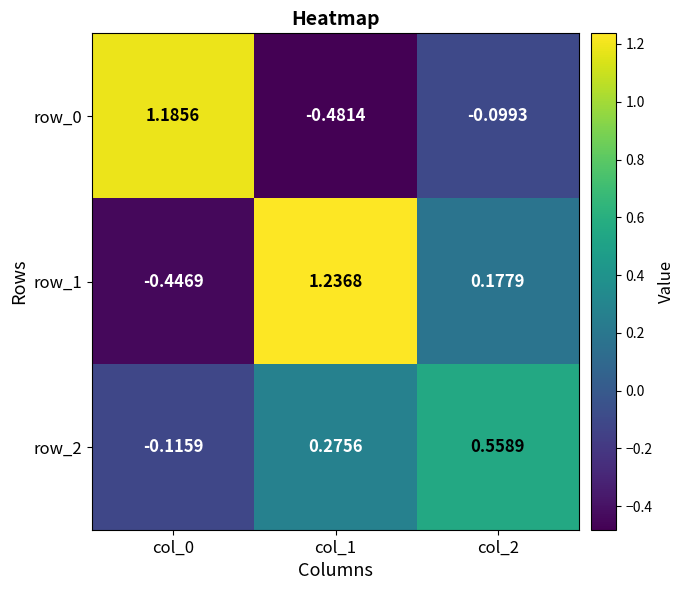

Is the value of row_1 at col_1 greater than the value of row_2 at col_2?

Yes